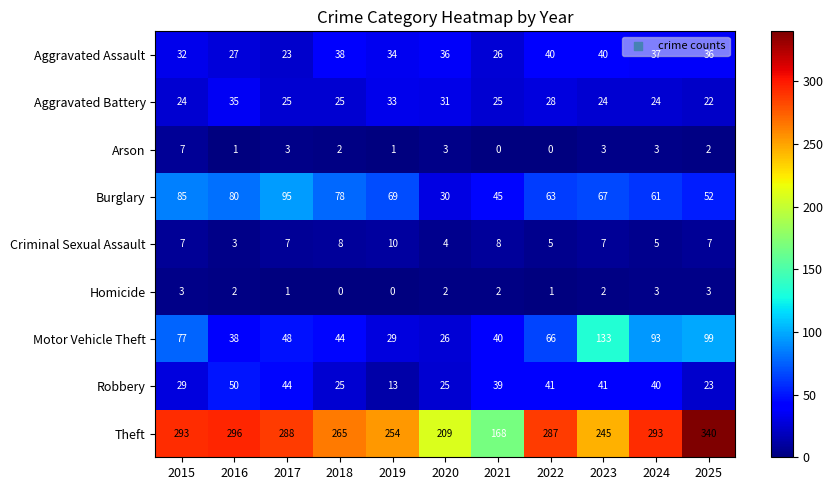

At which category is the sum across all series the highest?

2025